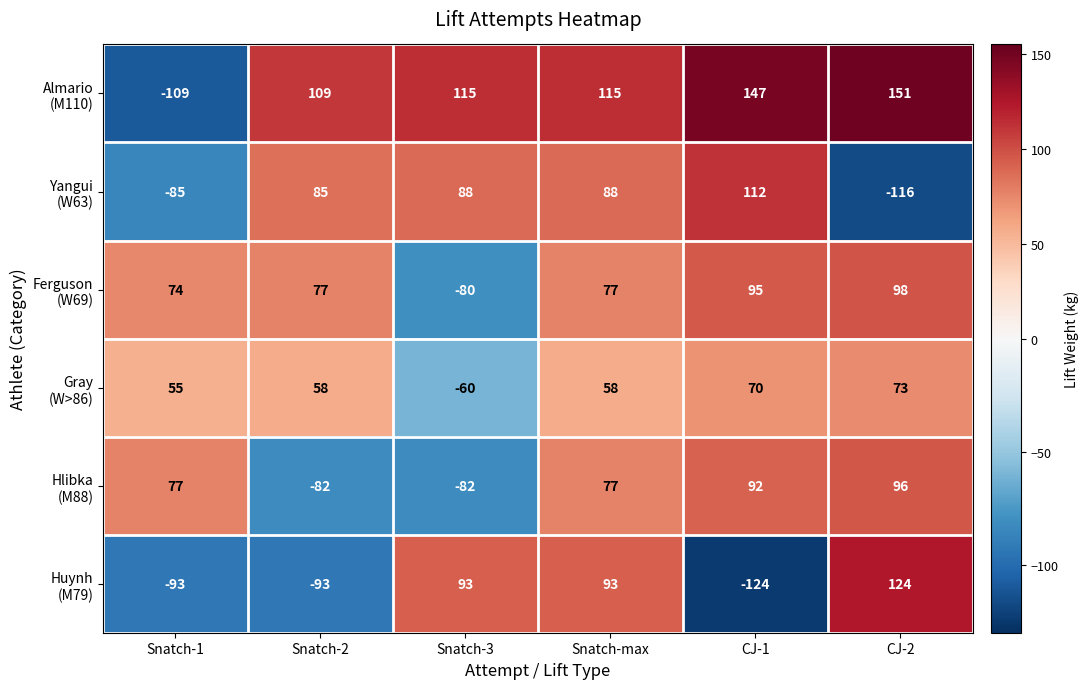

At which category is the sum across all series the highest?

Snatch-max